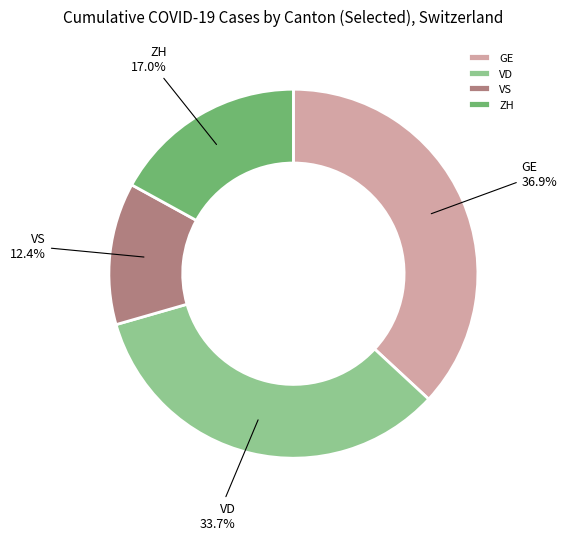

Does any single category account for the majority?

No